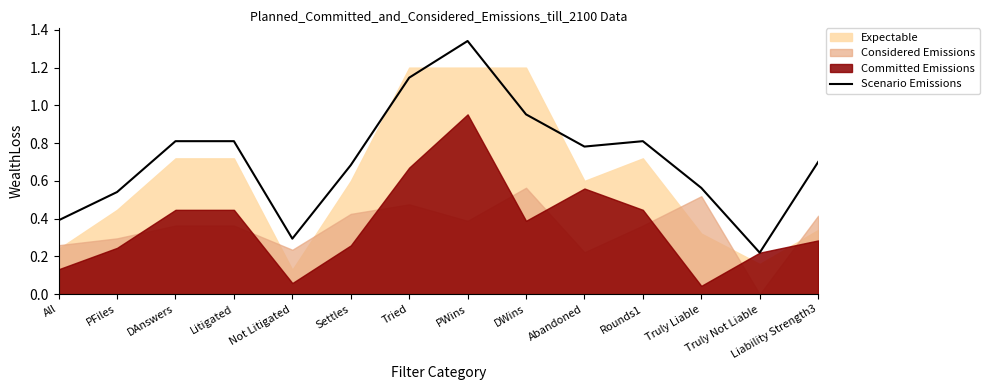

At which label is the value closest to 0?

Truly Not Liable